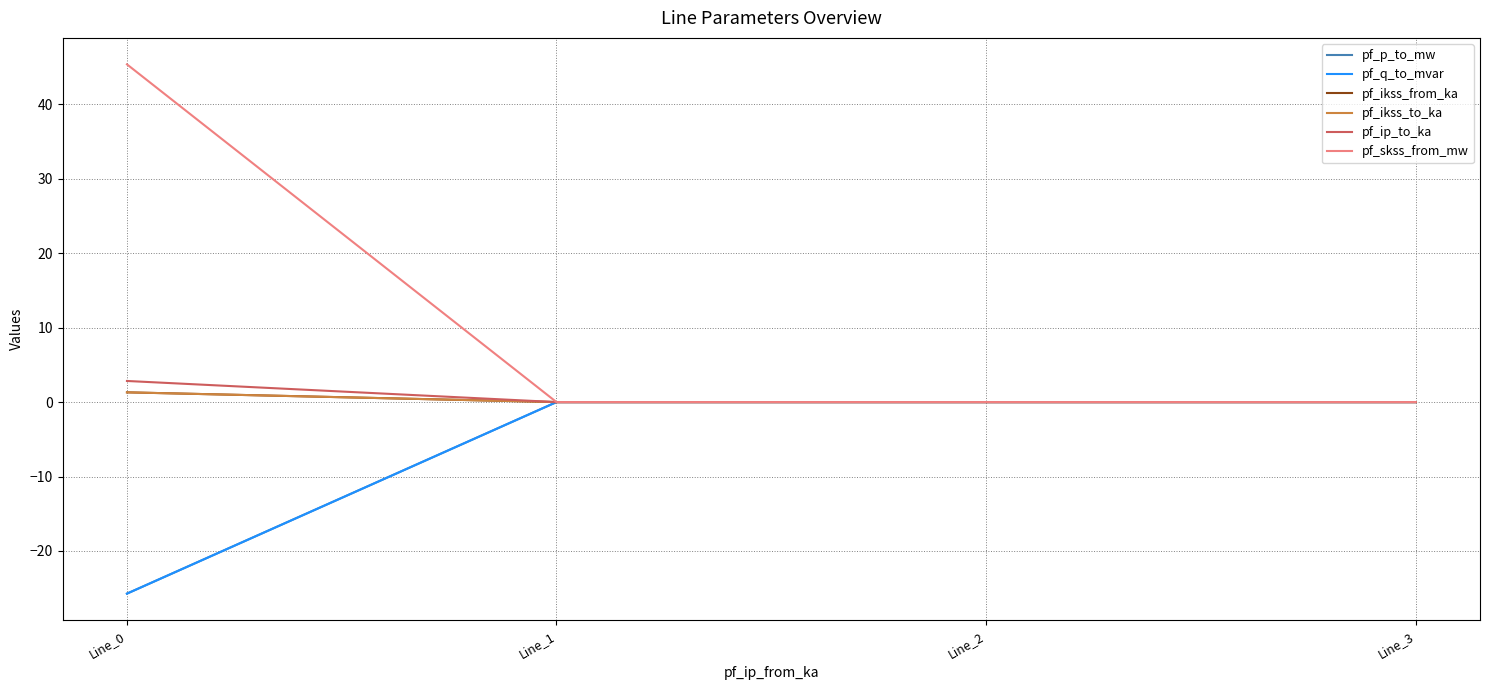

True or false: pf_skss_from_mw and pf_ip_to_ka intersect in this chart.

False